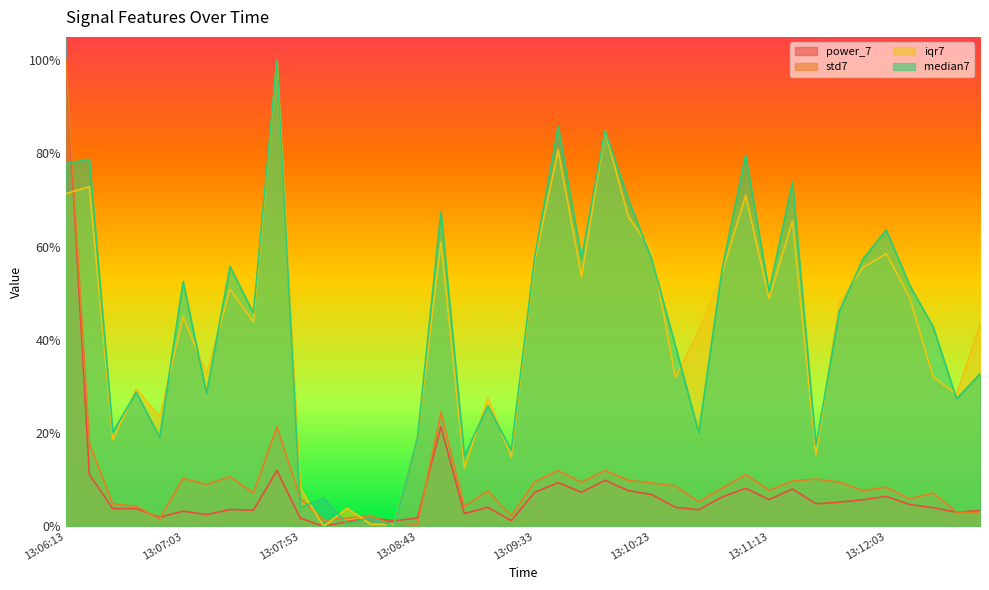

After their last crossing, which series has the higher values: power_7 or median7?

median7